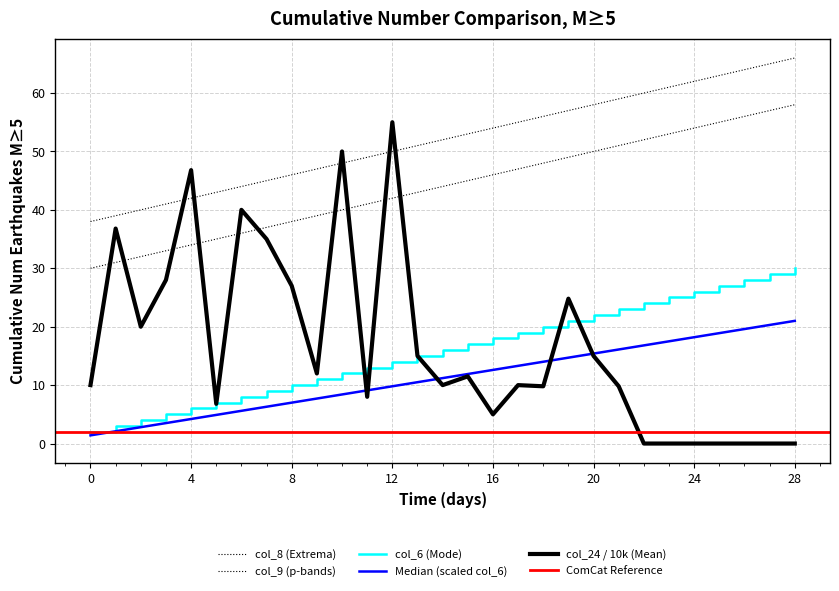

At how many categories does at least one series exceed 16?

29